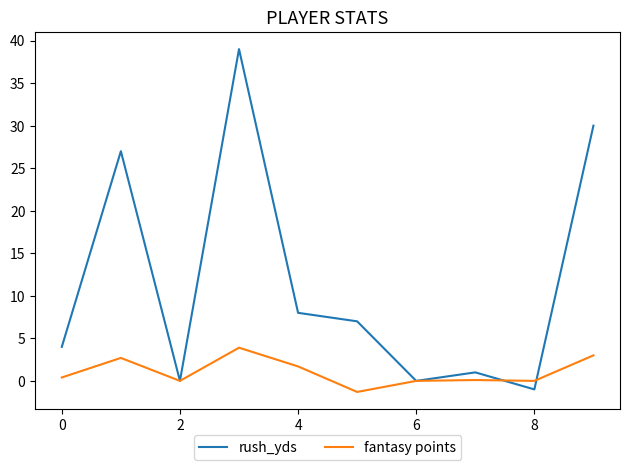

Rank the series by their average value, from lowest to highest.

fantasy points, rush_yds